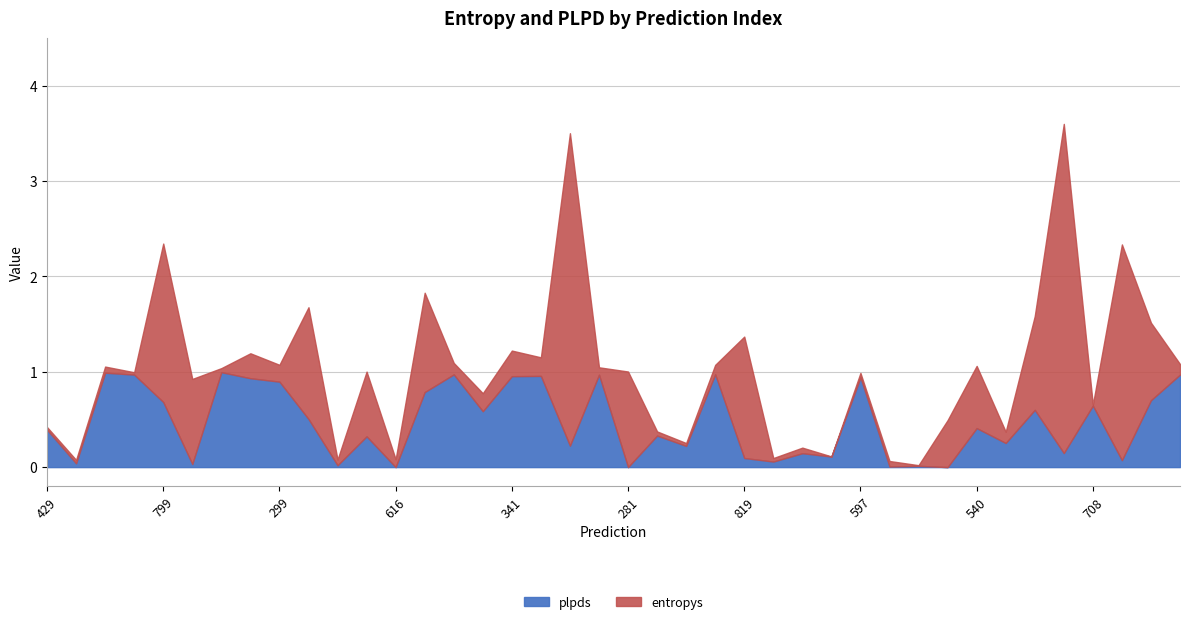

At which category is the sum across all series the highest?

35